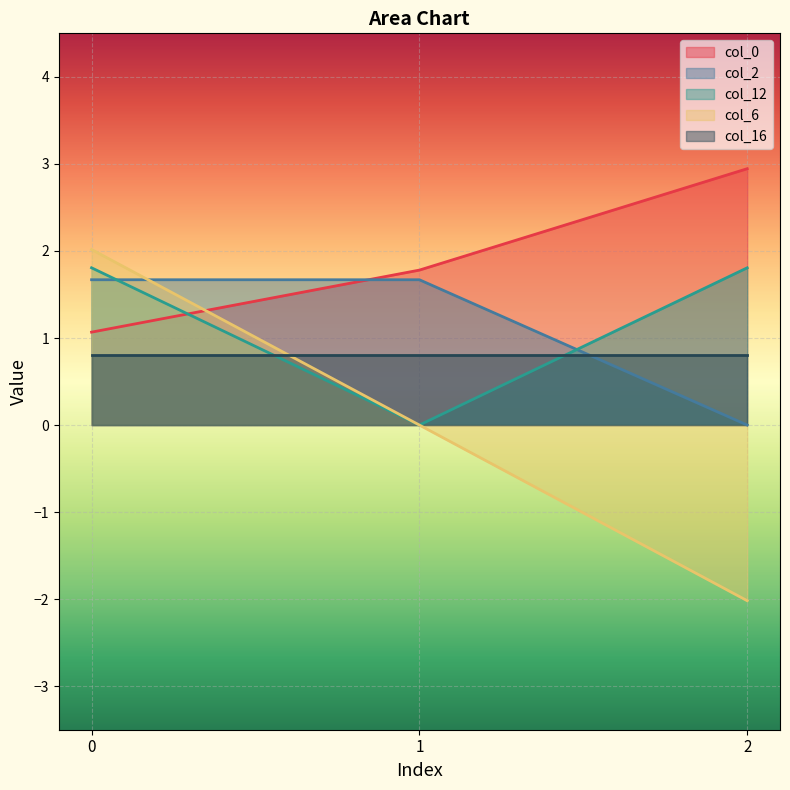

What is the smallest value displayed?

-2.0